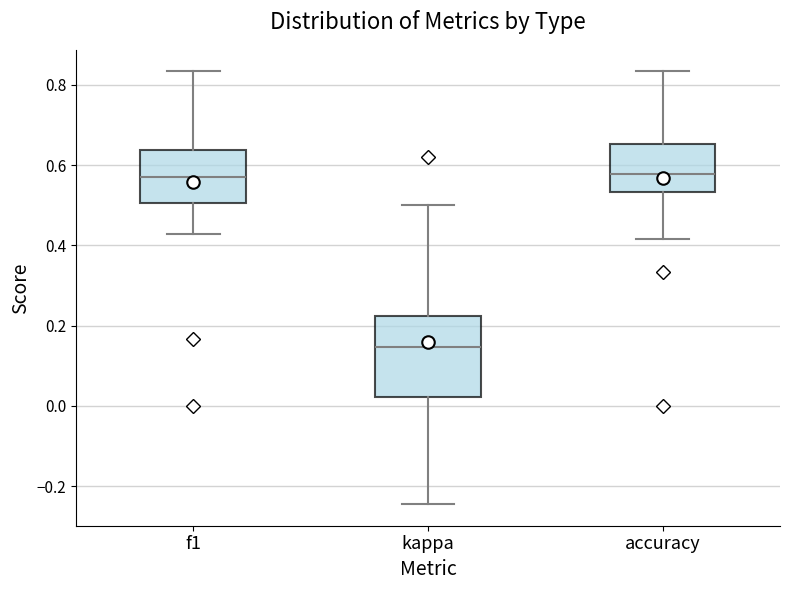

Which box's median line is the lowest?

kappa